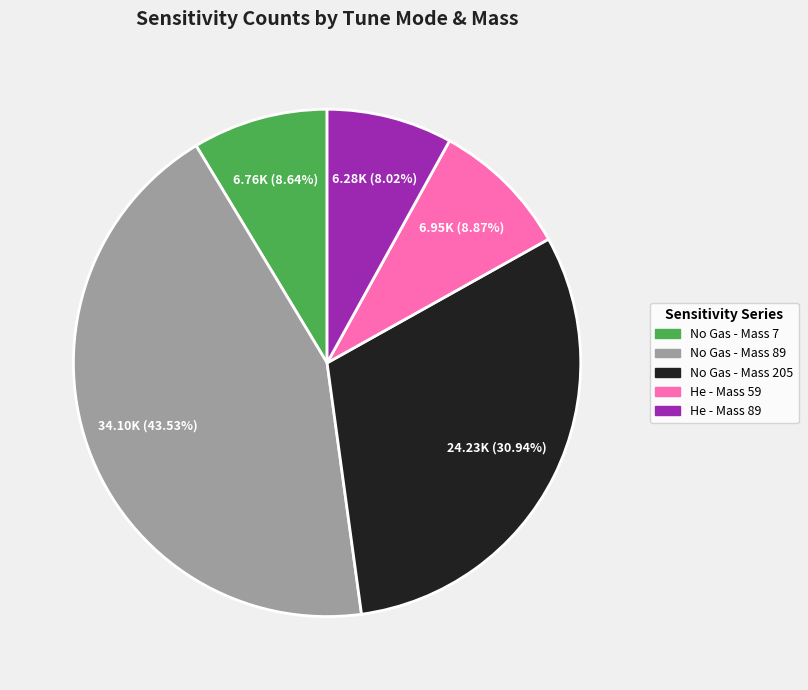

How many segments does this pie chart have?

5